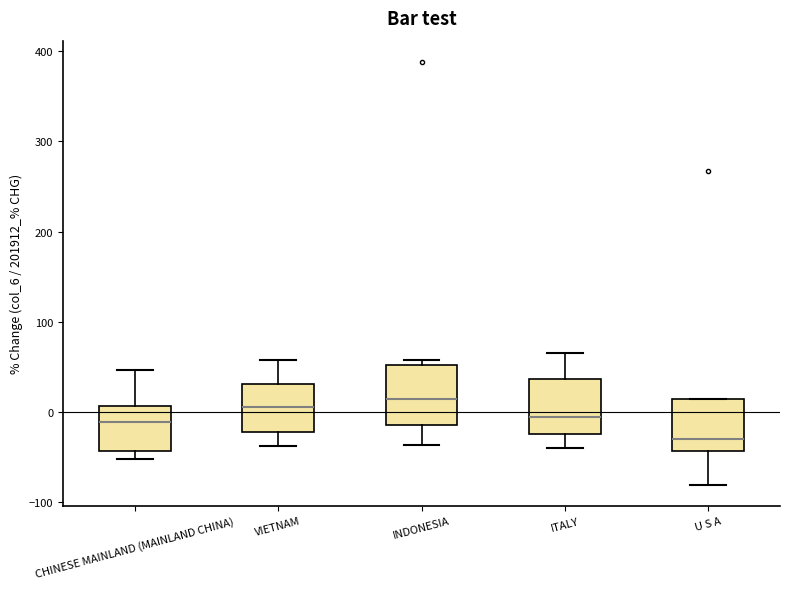

Reading left to right, read every box against the y-axis: the position of its median line, the range the box covers, and the ends of its whiskers. The values are not printed on the chart, so give them approximately, as read against the axis.

CHINESE MAINLAND (MAINLAND CHINA): median -10, box -40 to 10, whiskers -50 to 50
VIETNAM: median 10, box -20 to 30, whiskers -40 to 60
INDONESIA: median 10, box -10 to 50, whiskers -40 to 60
ITALY: median -10, box -20 to 40, whiskers -40 to 70
U S A: median -30, box -40 to 10, whiskers -80 to 10